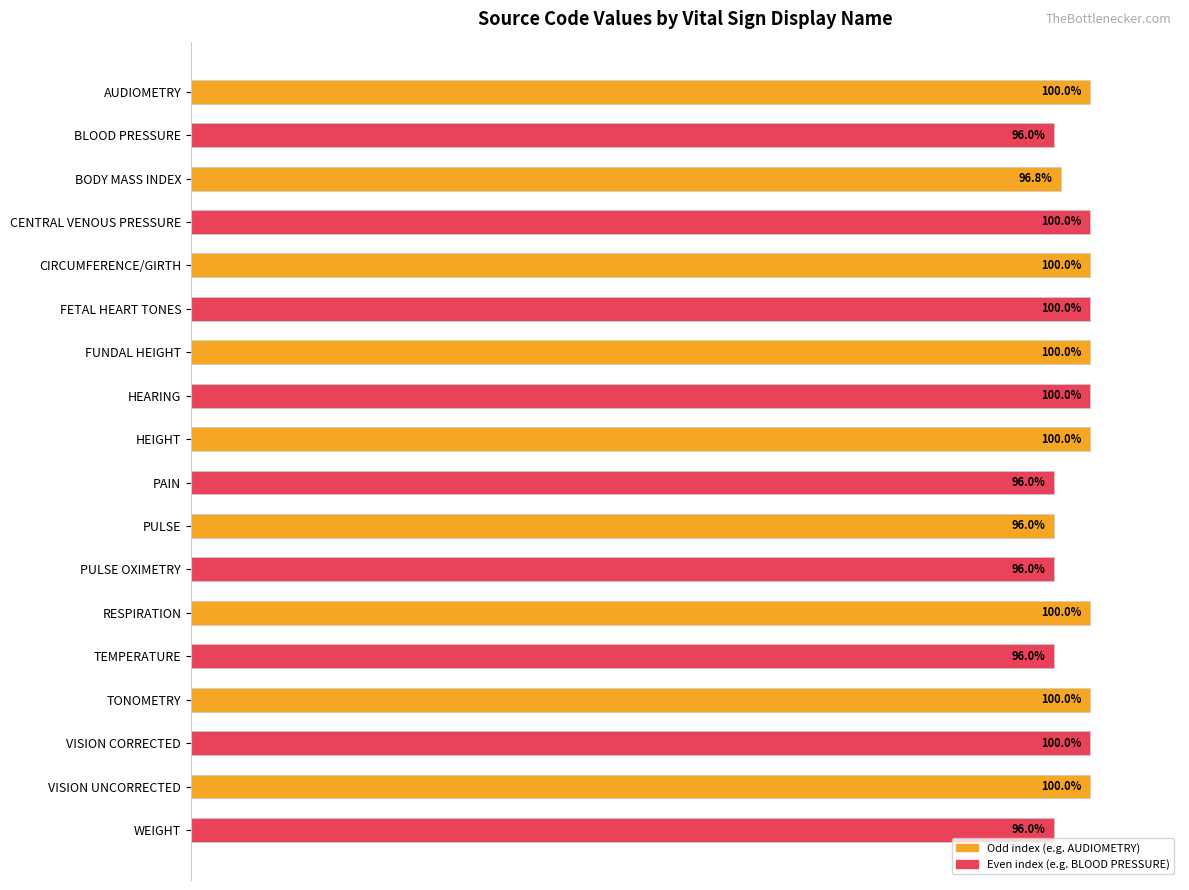

What is the label of the 4th bar from the bottom?

TONOMETRY